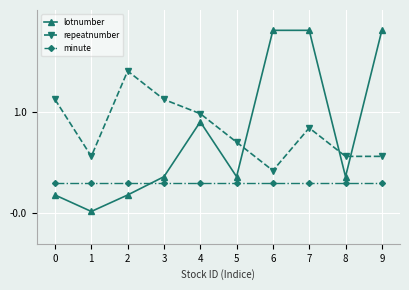

What is the sum of all repeatnumber values?

8.3